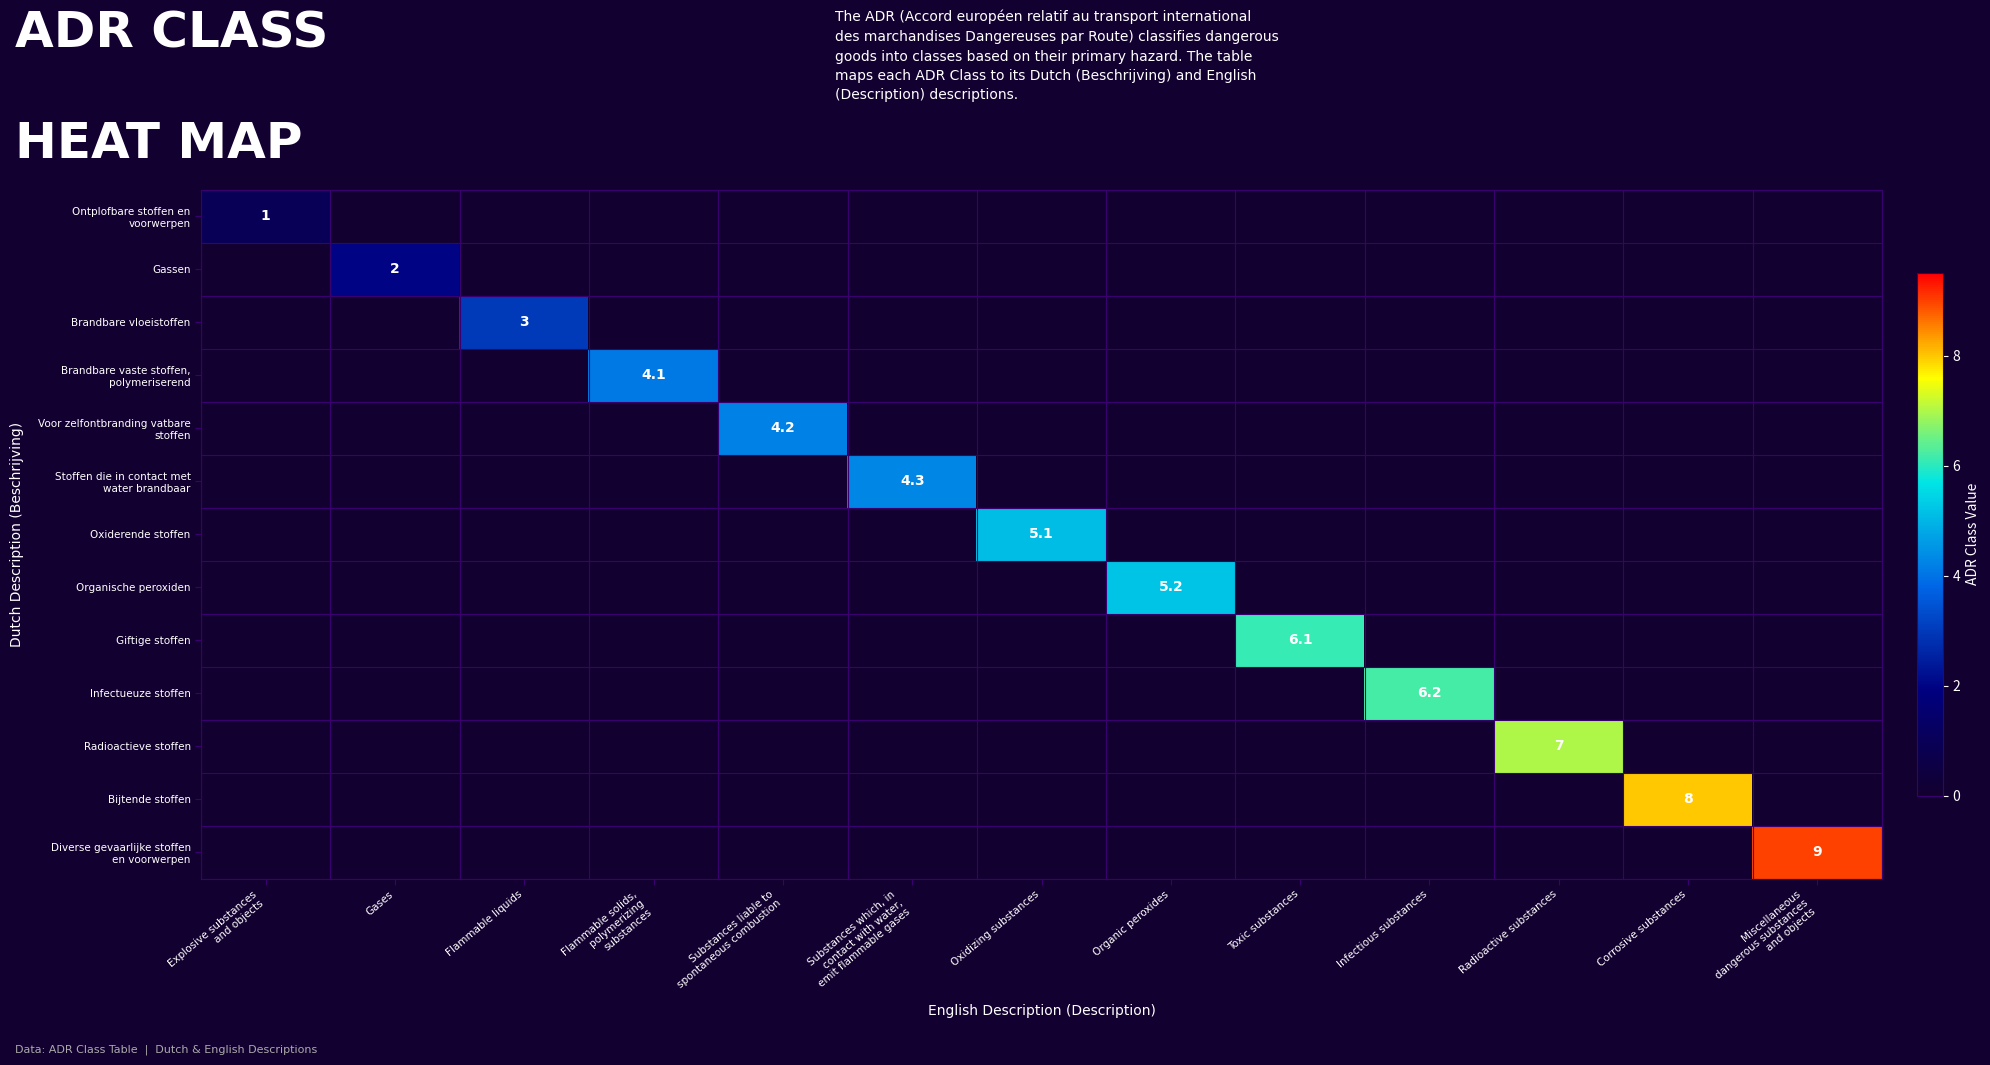

At which category is the sum across all series the highest?

Miscellaneous
dangerous substances
and objects